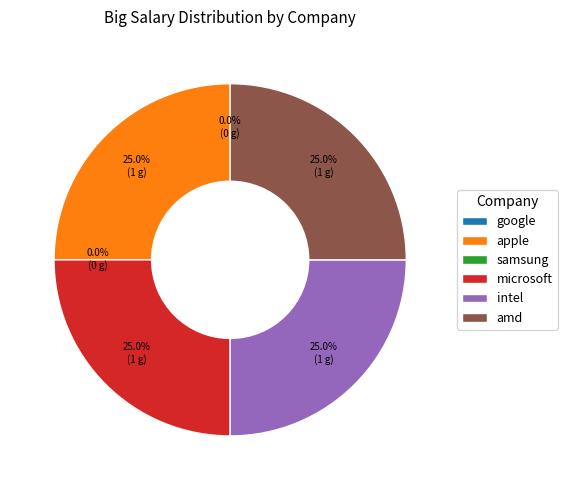

To the nearest percent, what portion does amd represent?

25%